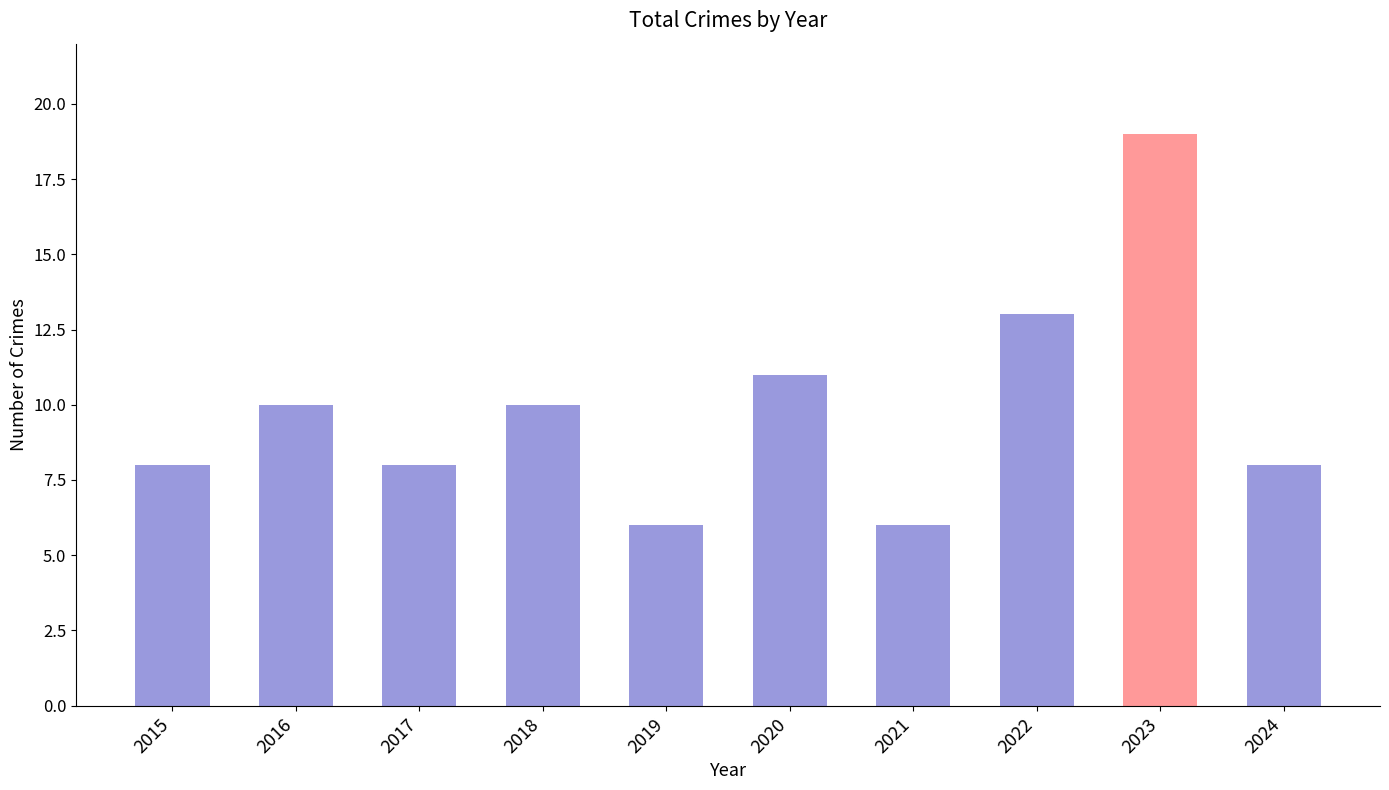

What is the smallest value displayed?

6